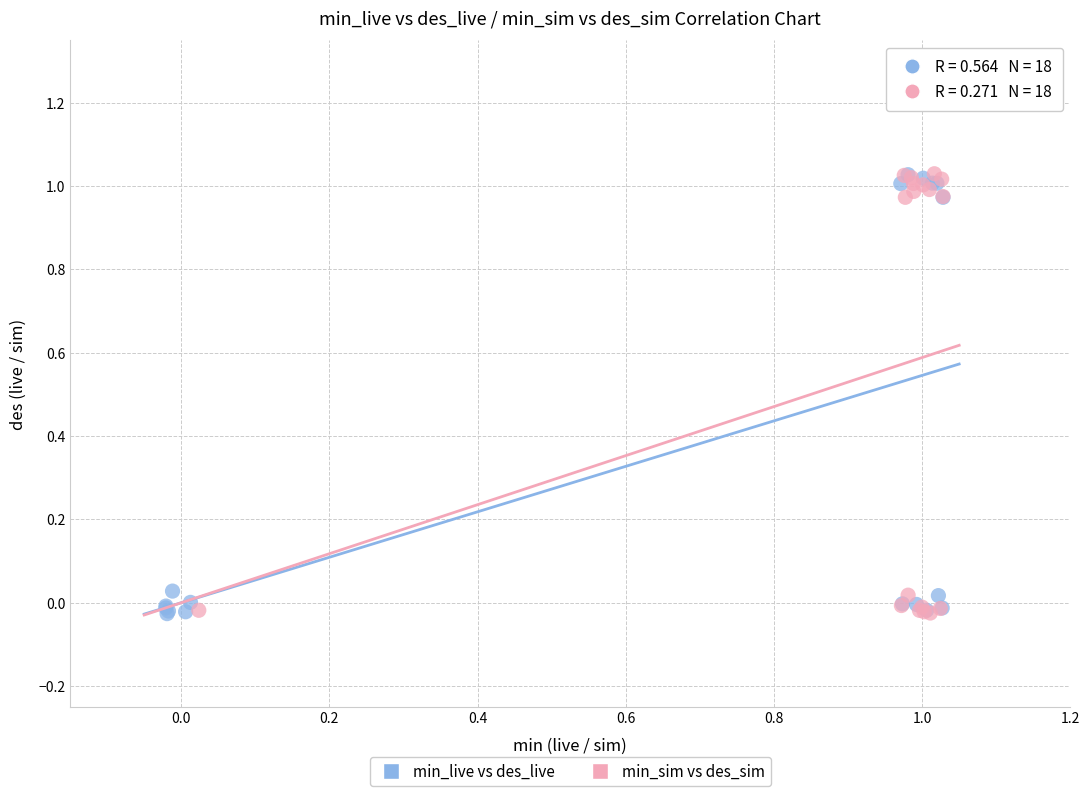

What are all the series names shown in the legend?

min_live vs des_live, min_sim vs des_sim